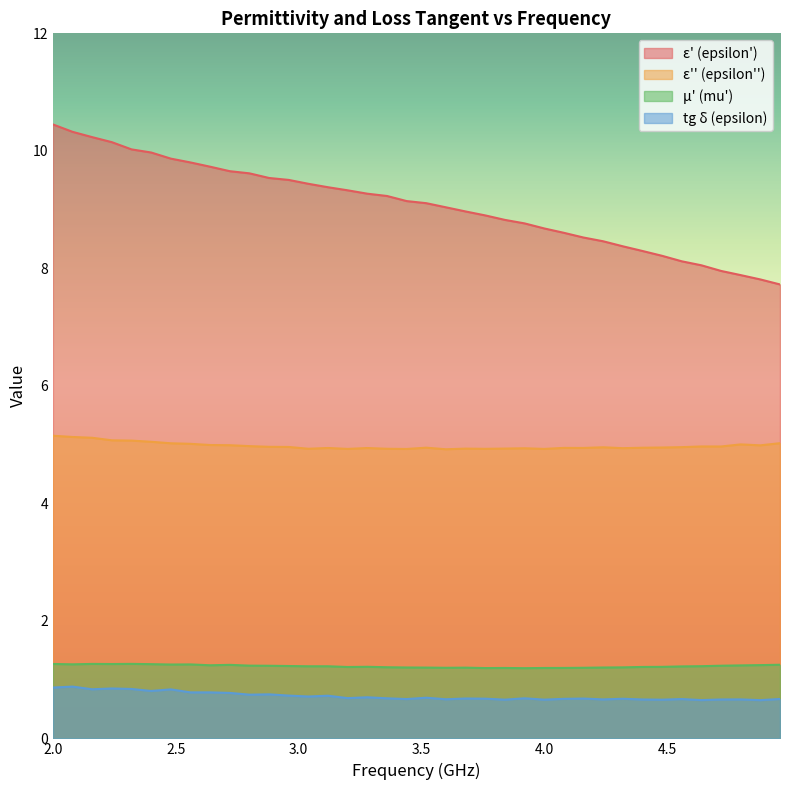

What is the approximate value of tg_delta_epsilon at 4.88?

0.7